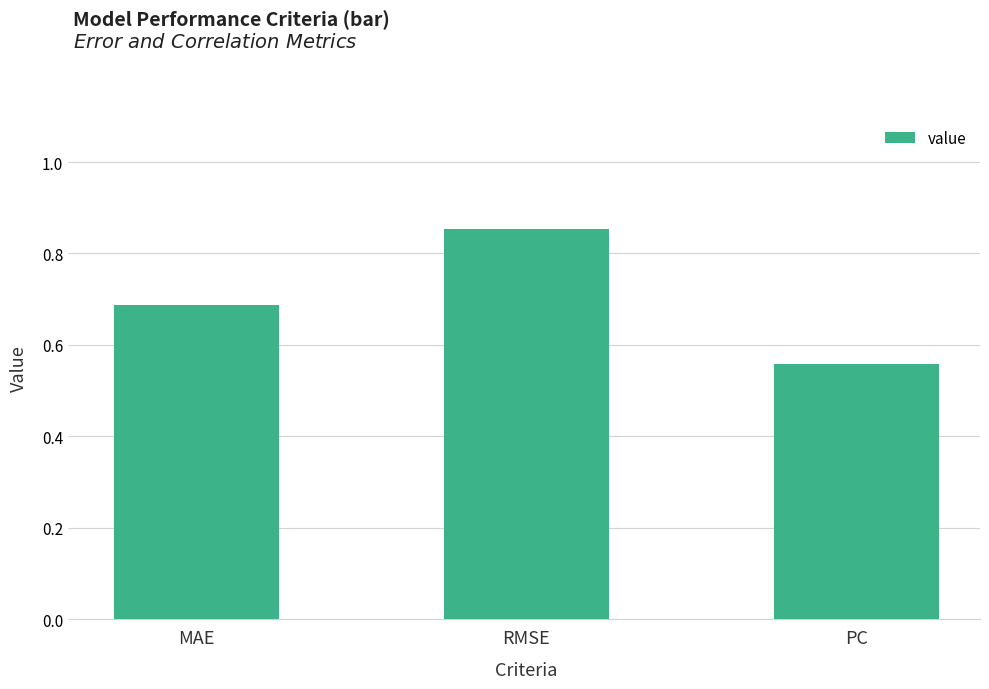

The value at RMSE is 1.2. True or false?

False